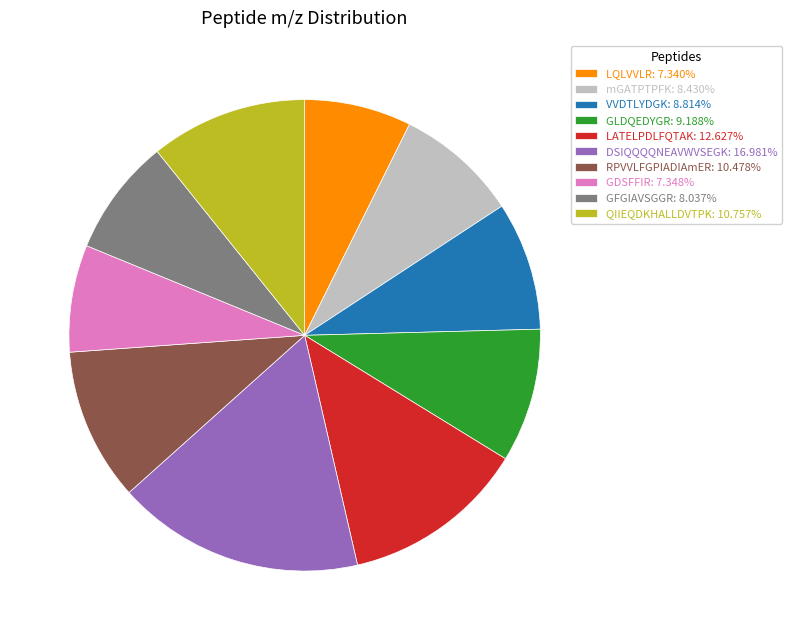

Combined, do GDSFFIR: 7.348% and GLDQEDYGR: 9.188% account for over 50%?

No